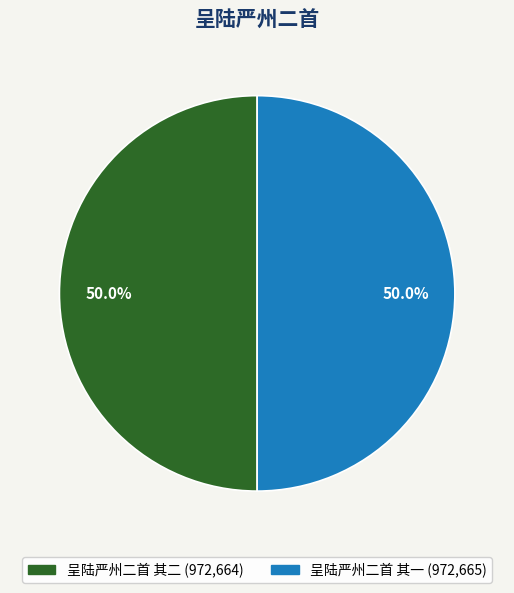

What portion of the pie excludes 呈陆严州二首 其一?

50.0%